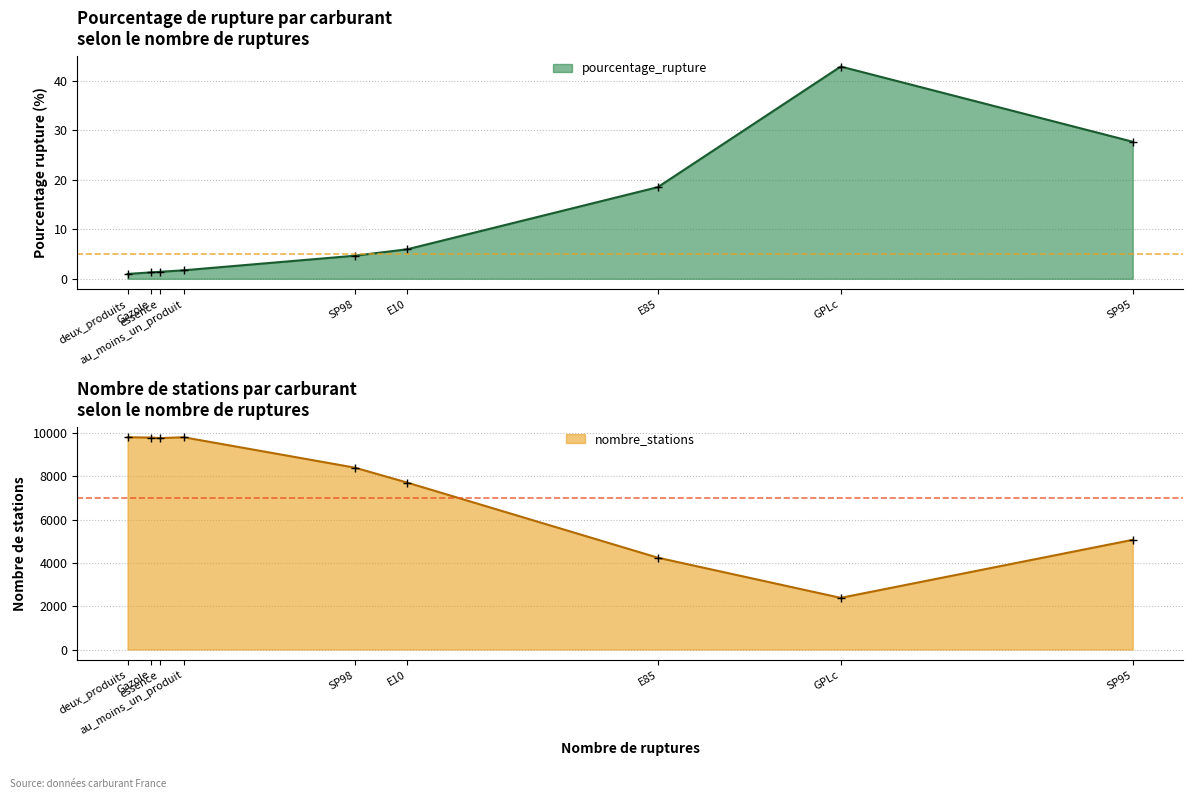

Which category has the lowest value in the nombre_stations series?

GPLc